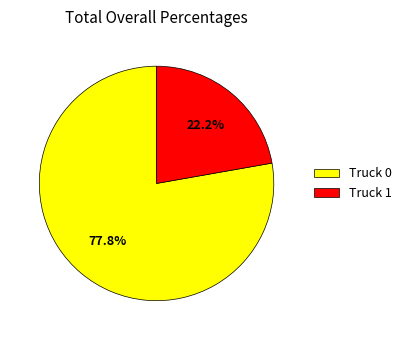

Does Truck 0 account for over 50% of the chart?

Yes